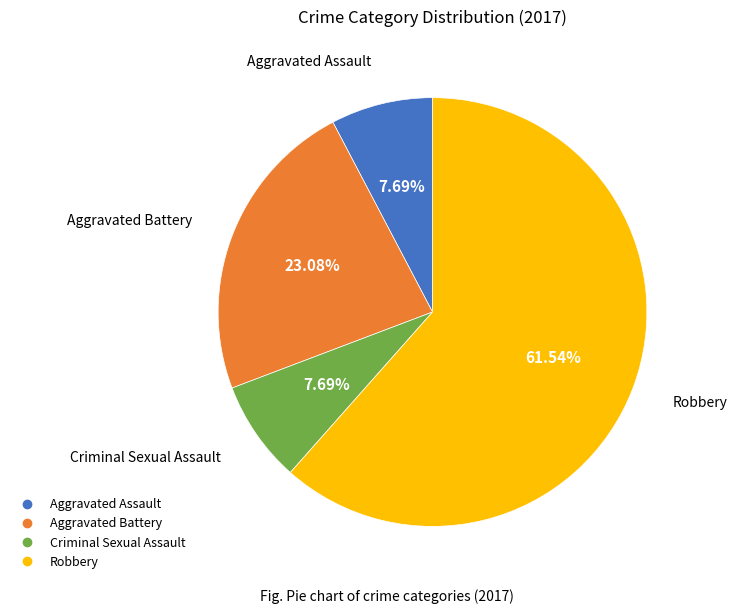

To the nearest percent, what is the difference between the largest and smallest slice percentages?

54%